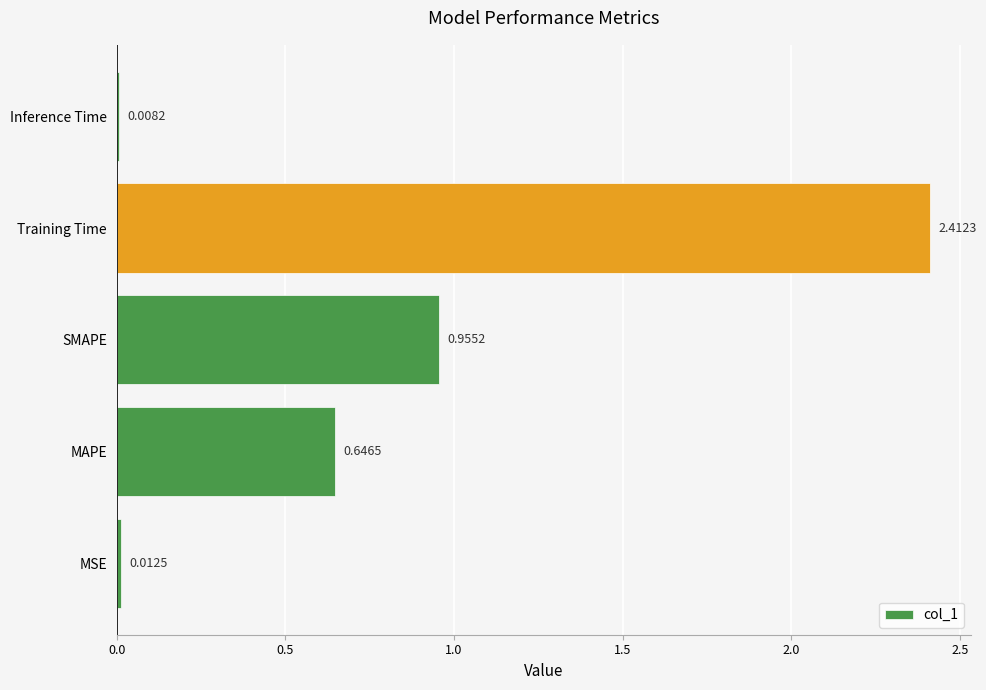

What is the change in value from SMAPE to Inference Time?

-0.9